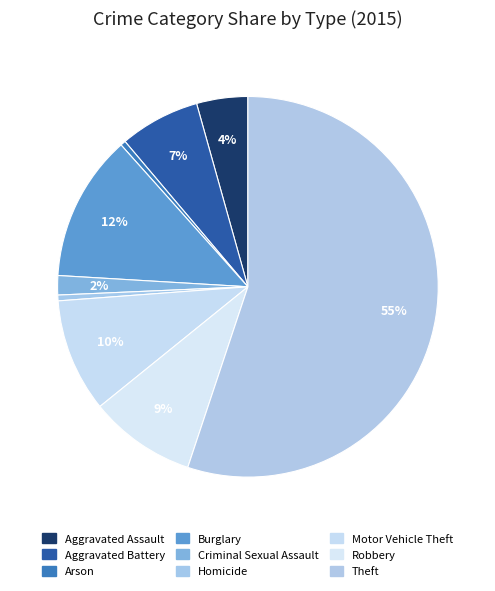

To the nearest percent, what percentage of the pie is Aggravated Battery?

7%